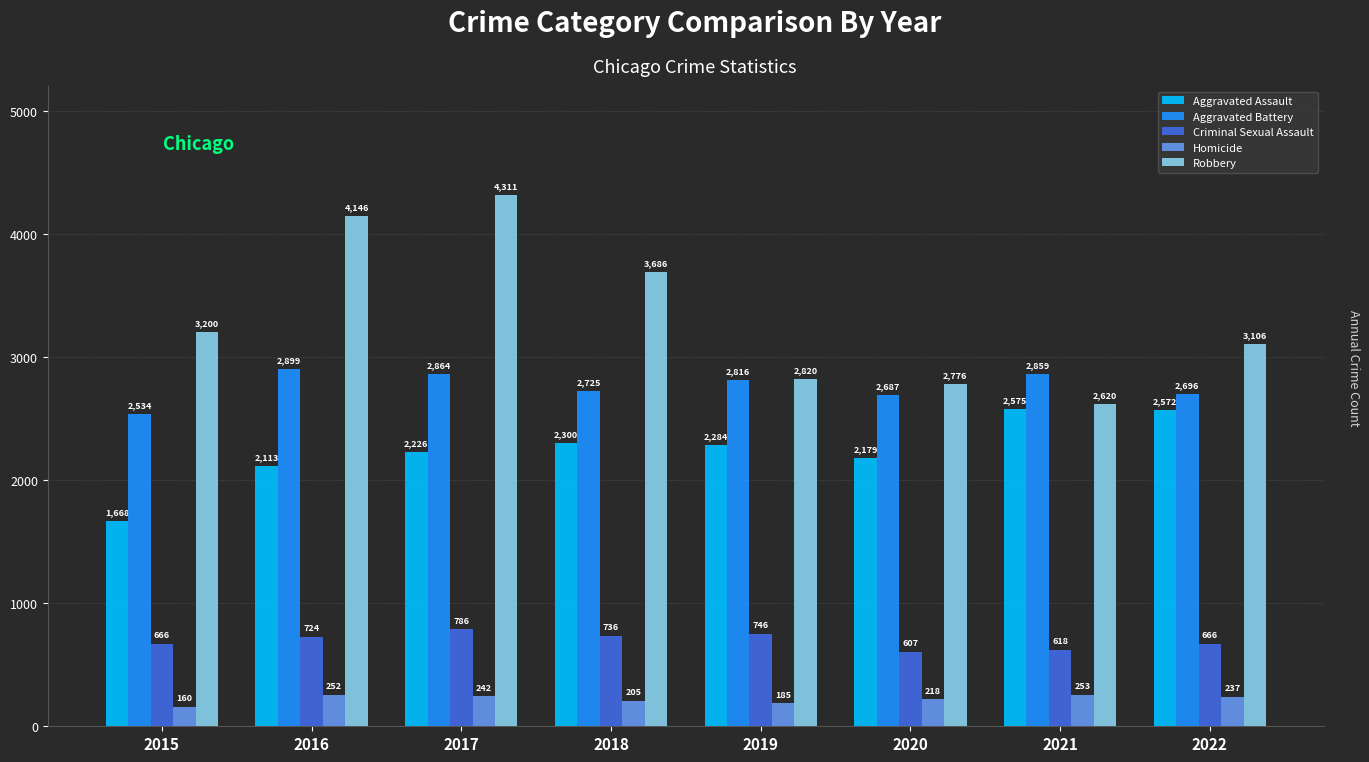

What is the average value of the Aggravated Battery series?

2760